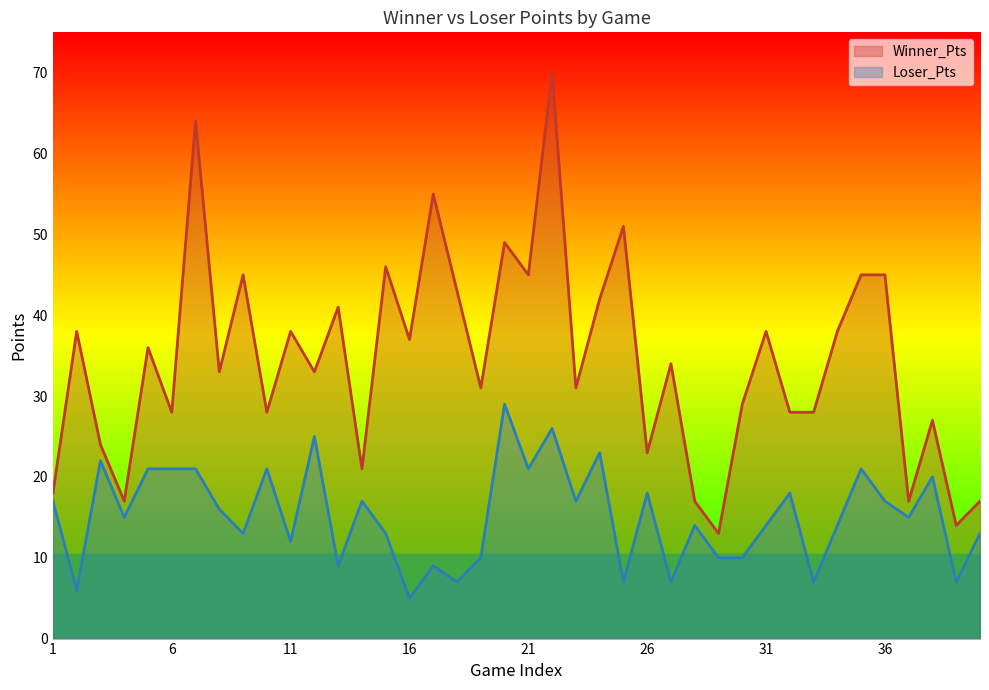

True or false: Winner_Pts and Loser_Pts intersect in this chart.

False